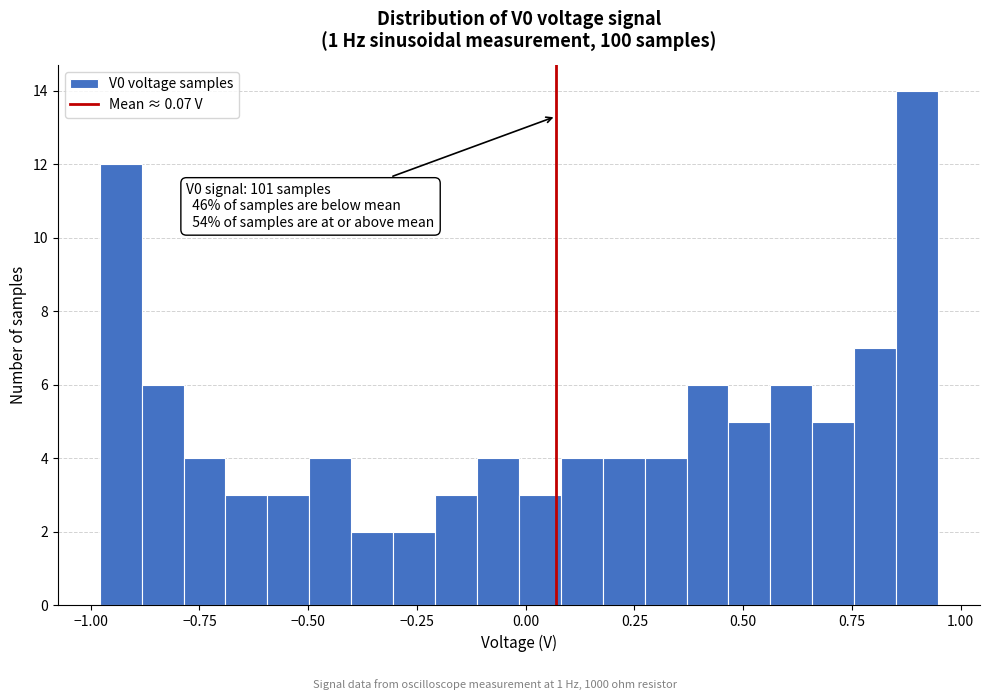

Read against the x-axis, roughly where is the centre of the tallest bar?

0.90